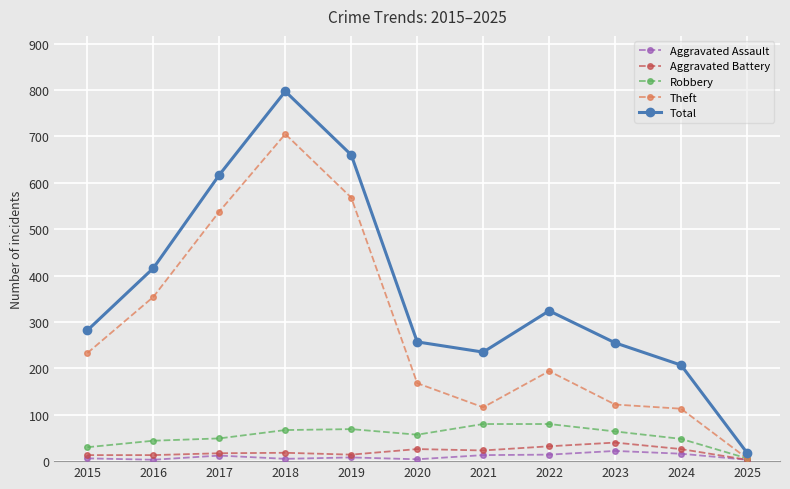

True or false: Total has more than 2 points higher than both neighbors.

False